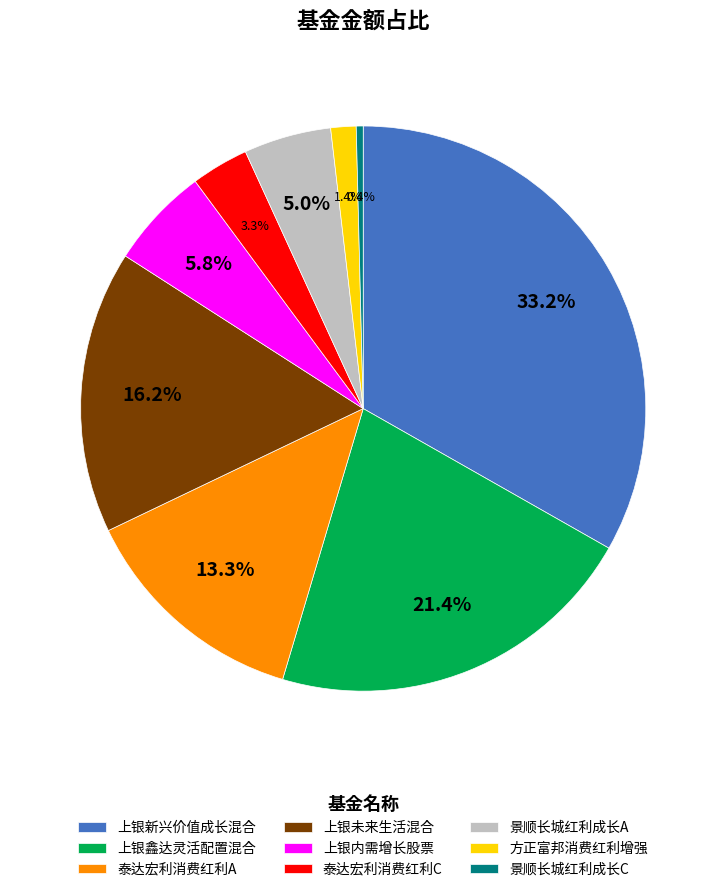

How many segments does this pie chart have?

9